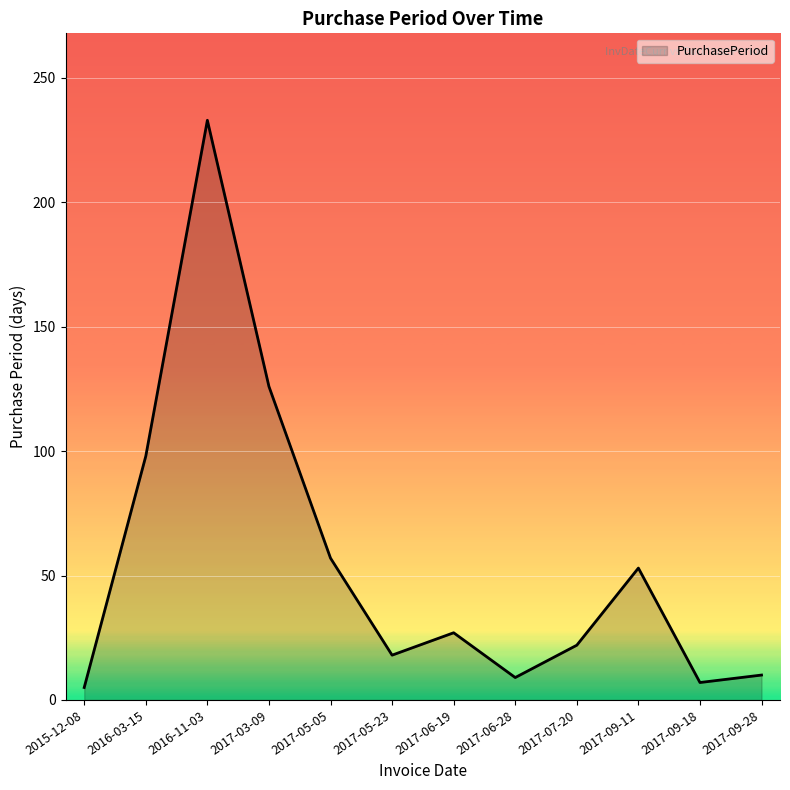

What position from the right is 2017-03-09?

9